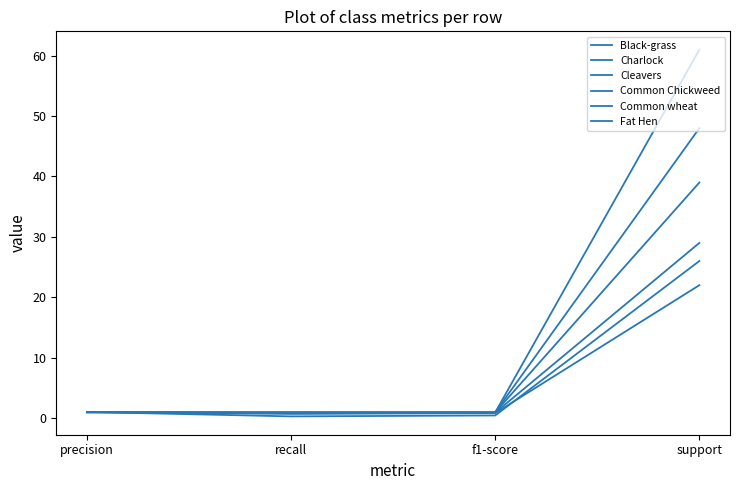

Where do Common Chickweed and Common wheat first cross each other?

precision and recall